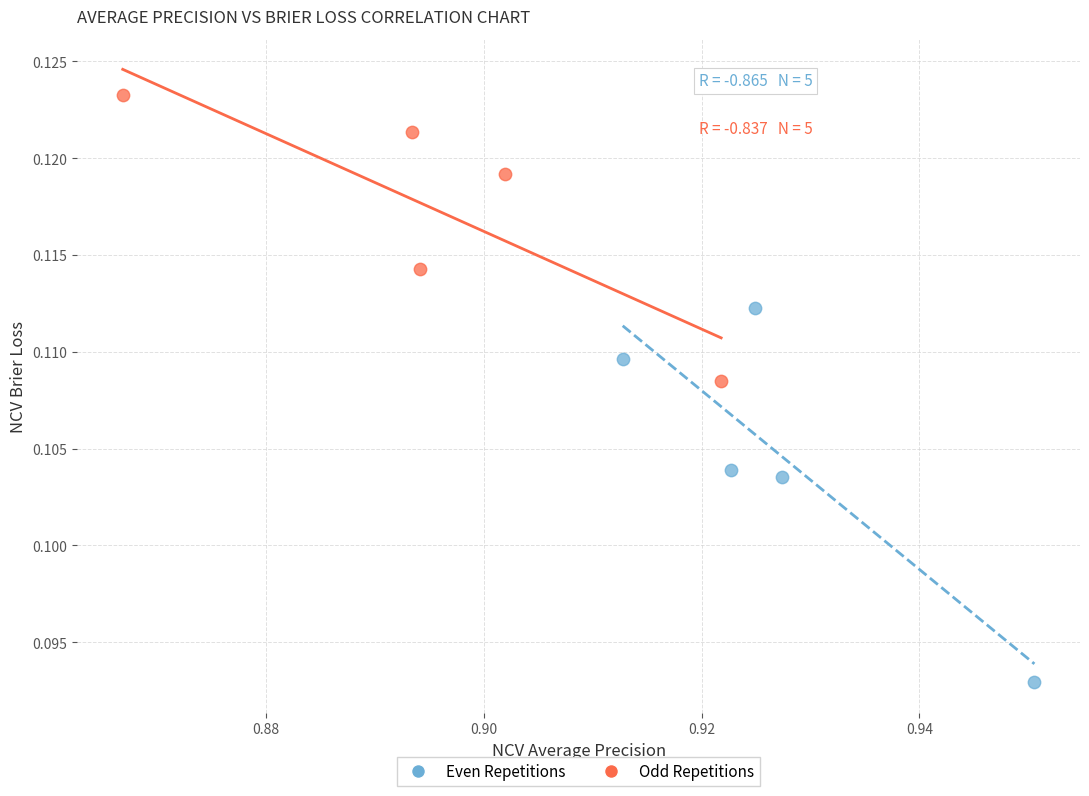

Which series contains the highest Y value?

Odd Repetitions